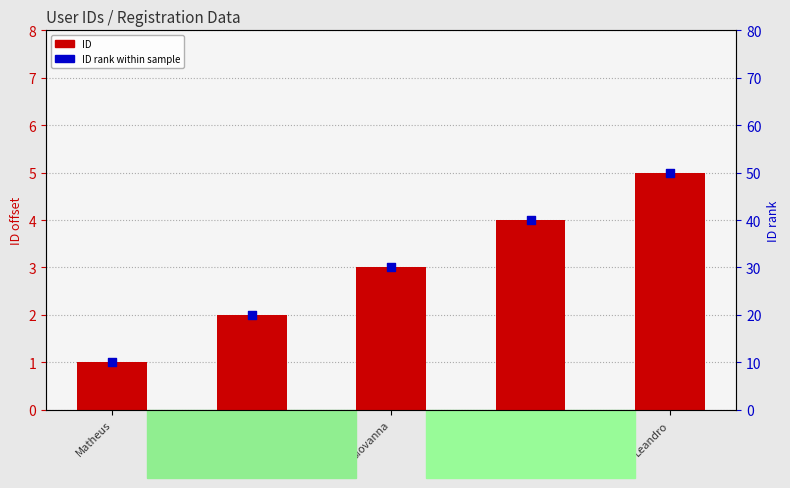

What are all the series names shown in the legend?

ID, ID rank within sample